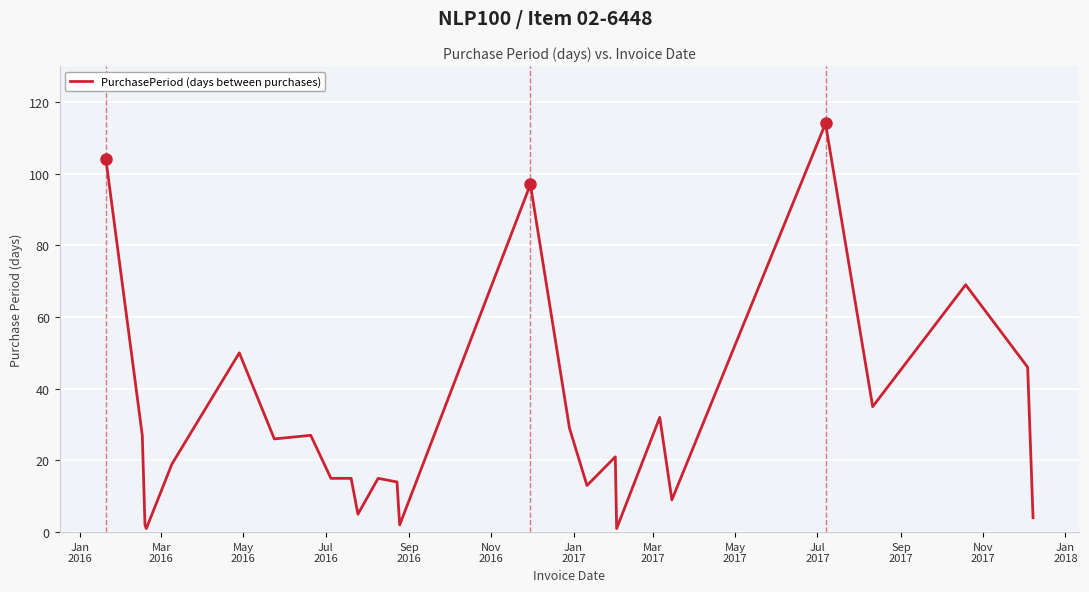

What is the difference between the maximum and minimum values?

113